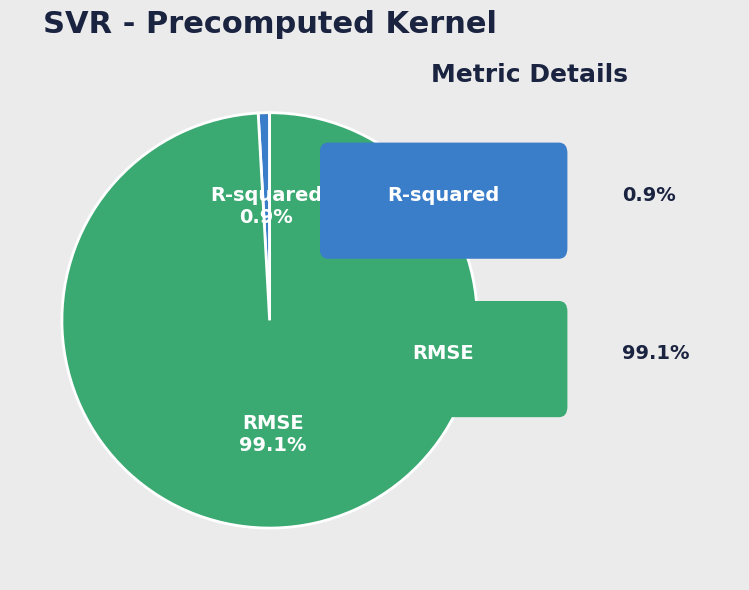

Is R-squared the majority of the pie?

No